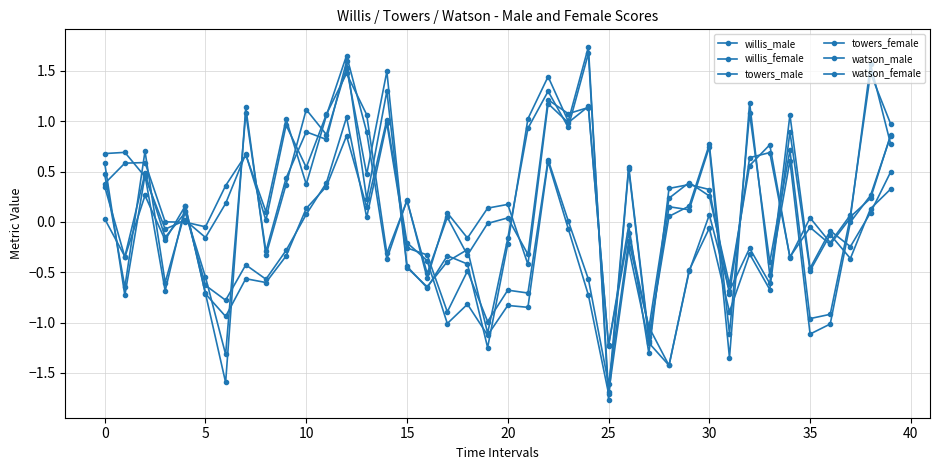

How many values in willis_female are above zero?

23